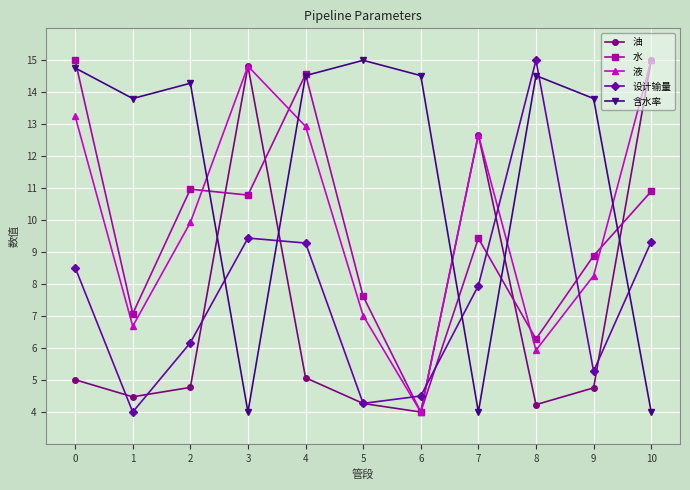

Is it true that 含水率 equals 4.0 at 7?

True